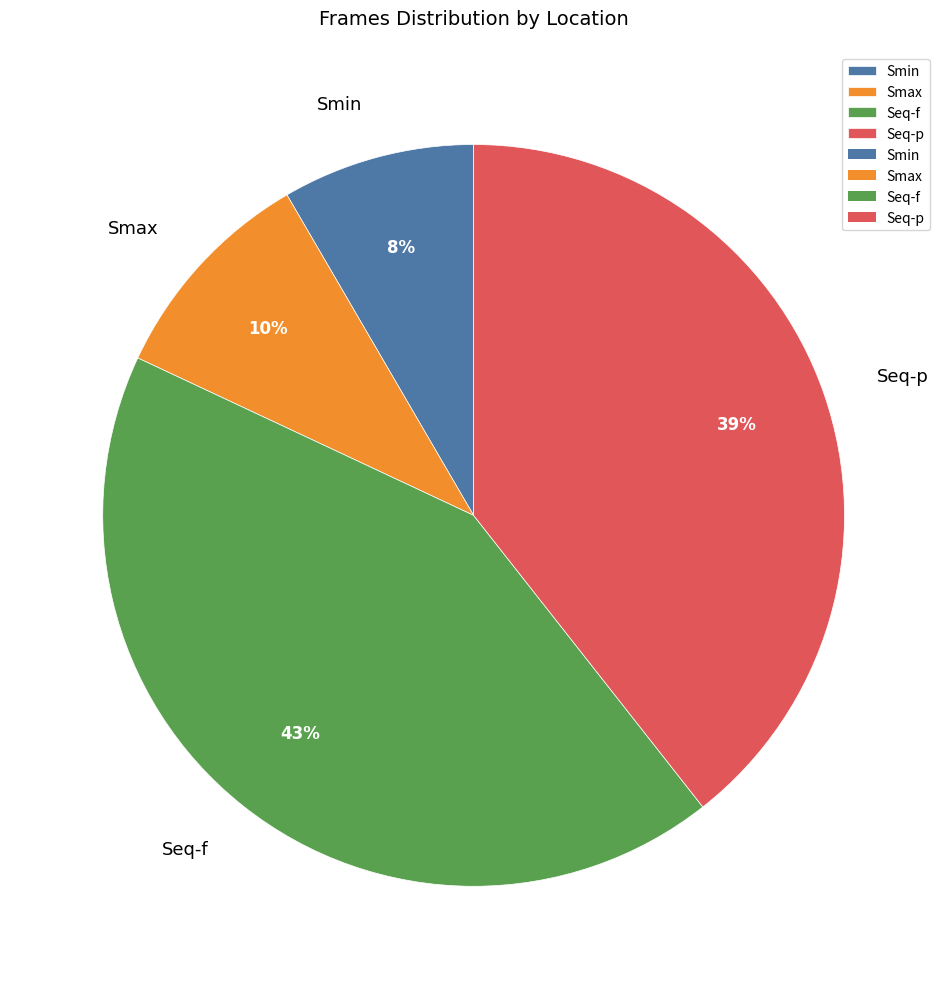

To the nearest percent, what is the average slice percentage?

25%